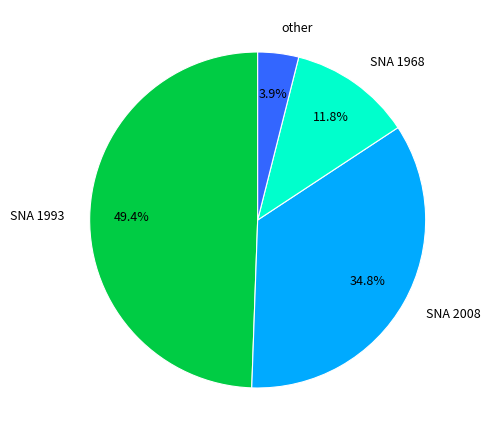

How many slices are in this pie chart?

4